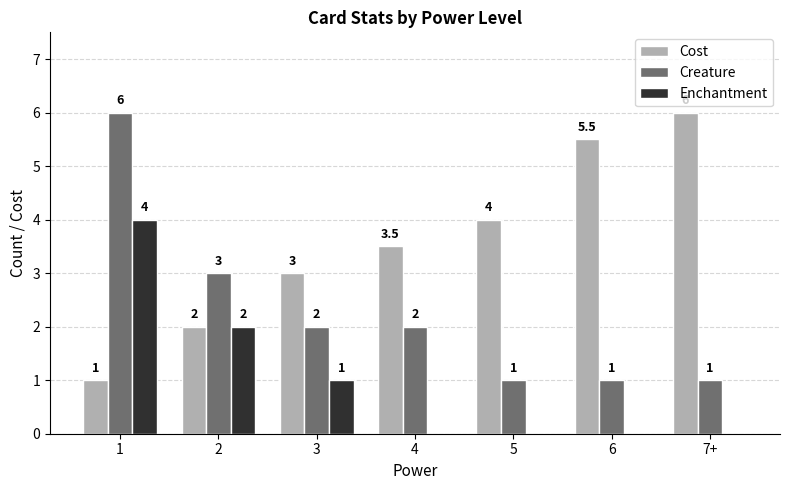

What value does the Cost series have at 5?

4.0